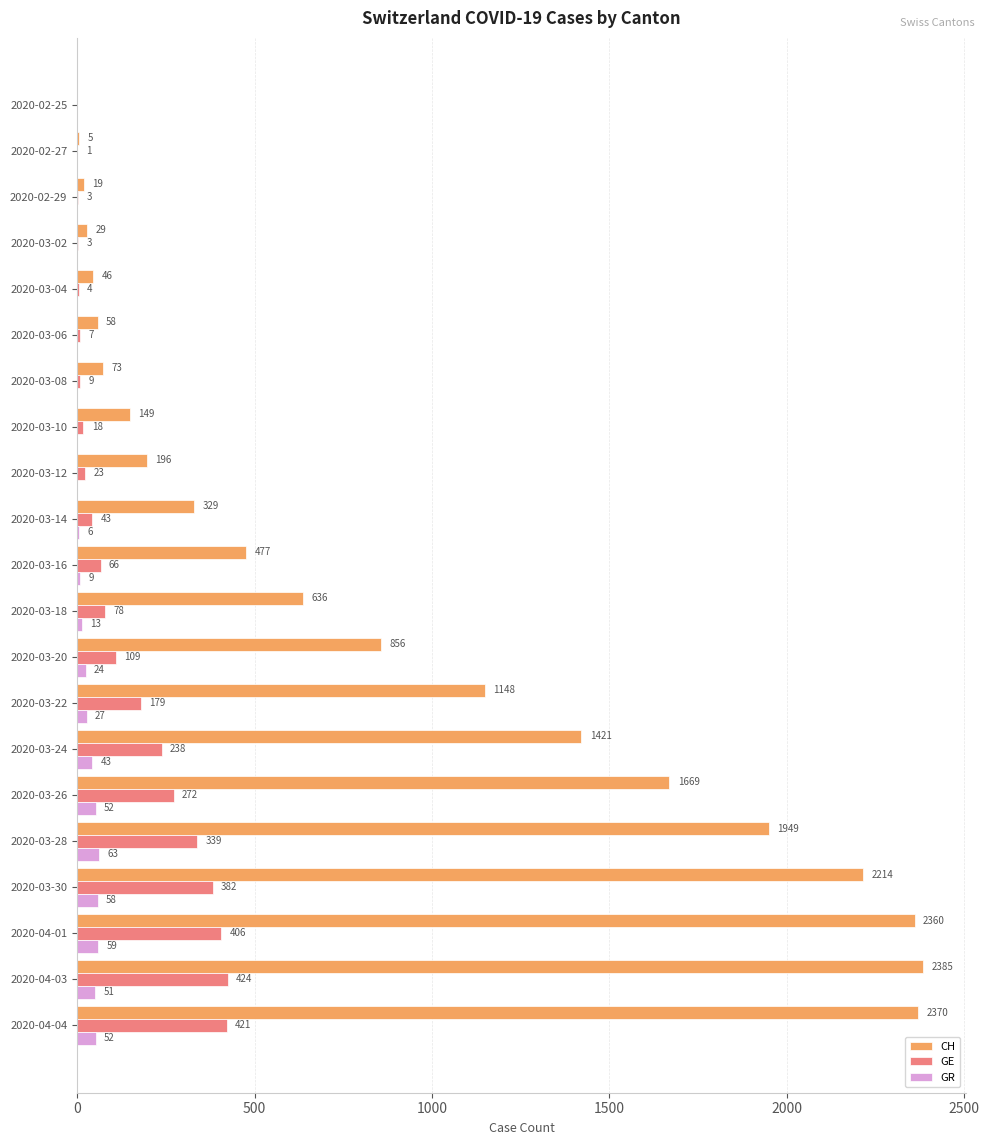

The GR series shows 52 at 2020-04-04. True or false?

True